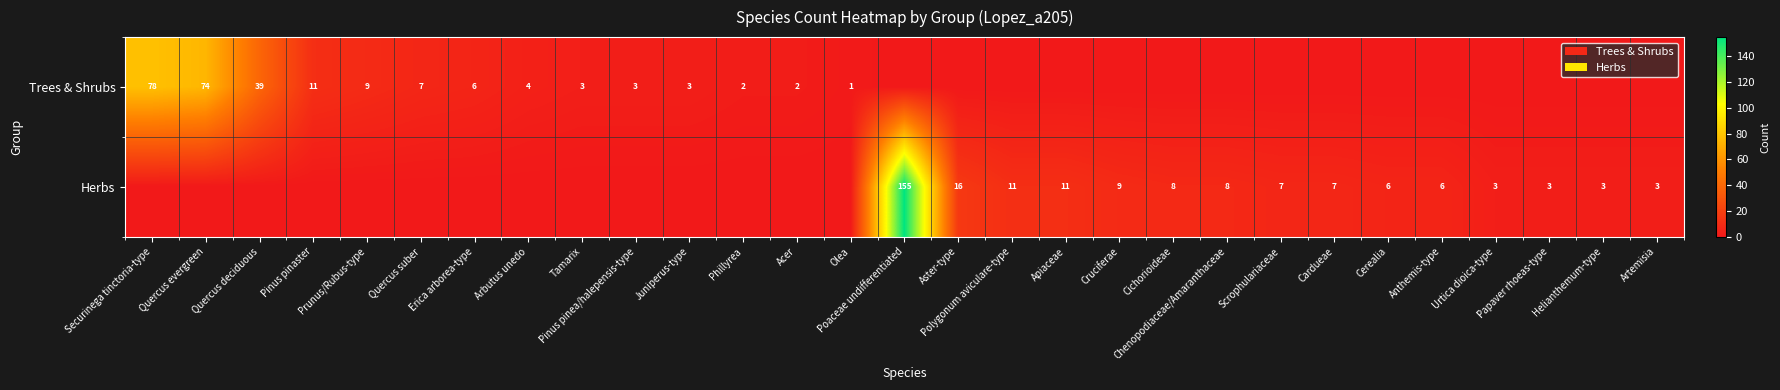

What is the difference between the Herbs values at Apiaceae and Anthemis-type?

5